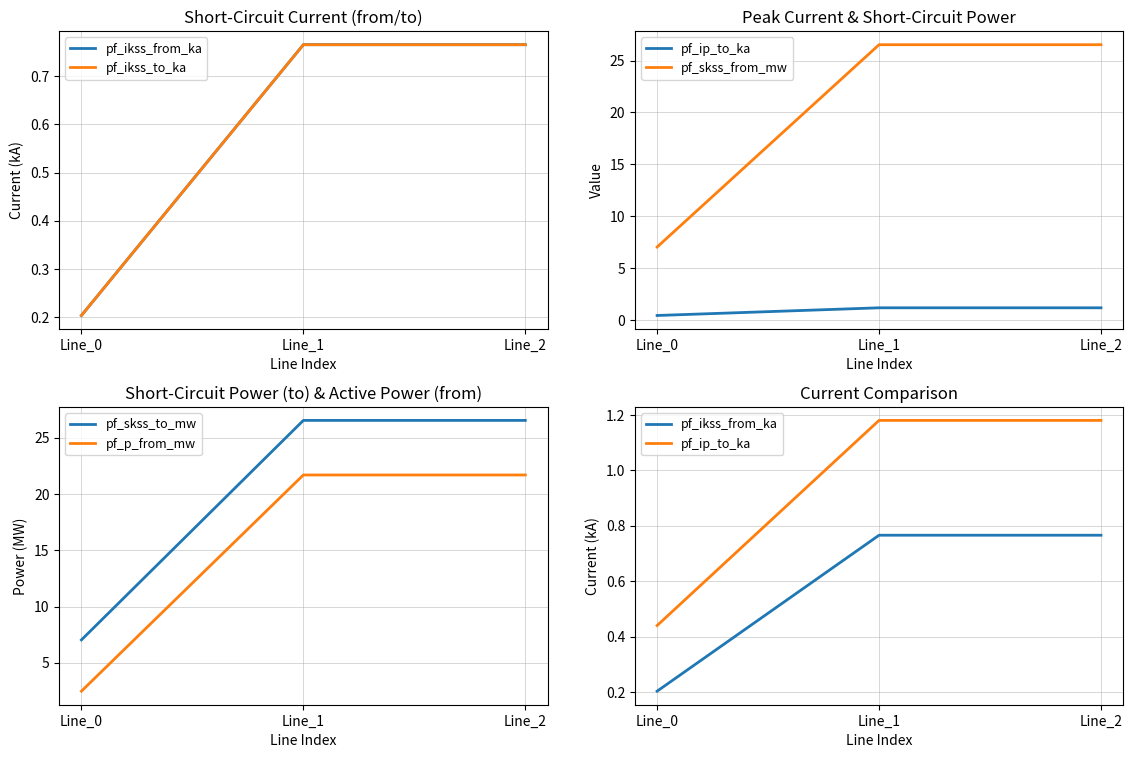

What are all the series names shown in the legend?

pf_ikss_from_ka, pf_ikss_to_ka, pf_ip_to_ka, pf_skss_from_mw, pf_skss_to_mw, pf_p_from_mw